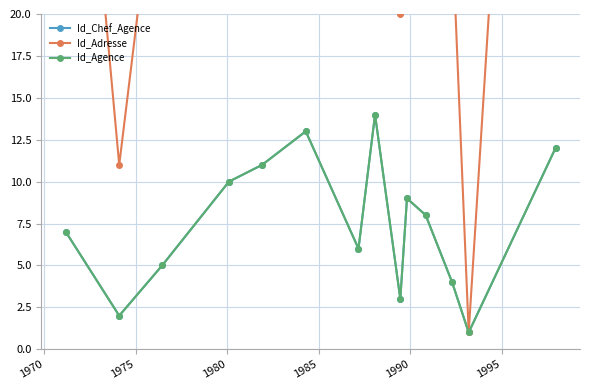

Reading right to left, extract all data points from this chart.

Id_Chef_Agence: 12	1	4	8	9	3	14	6	13	11	10	5	2	7
Id_Adresse: 83	1	25	52	60	20	99	37	93	76	66	32	11	46
Id_Agence: 12	1	4	8	9	3	14	6	13	11	10	5	2	7